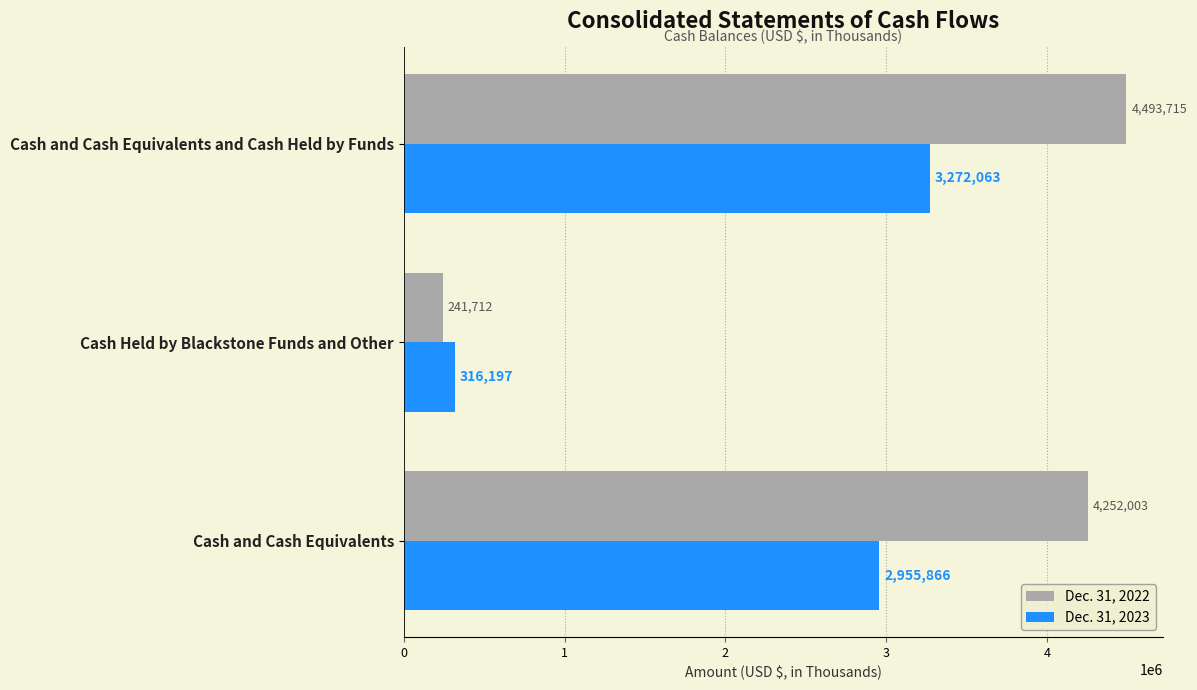

Which category has the highest value in the Dec. 31, 2023 series?

Cash and Cash Equivalents and Cash Held by Funds